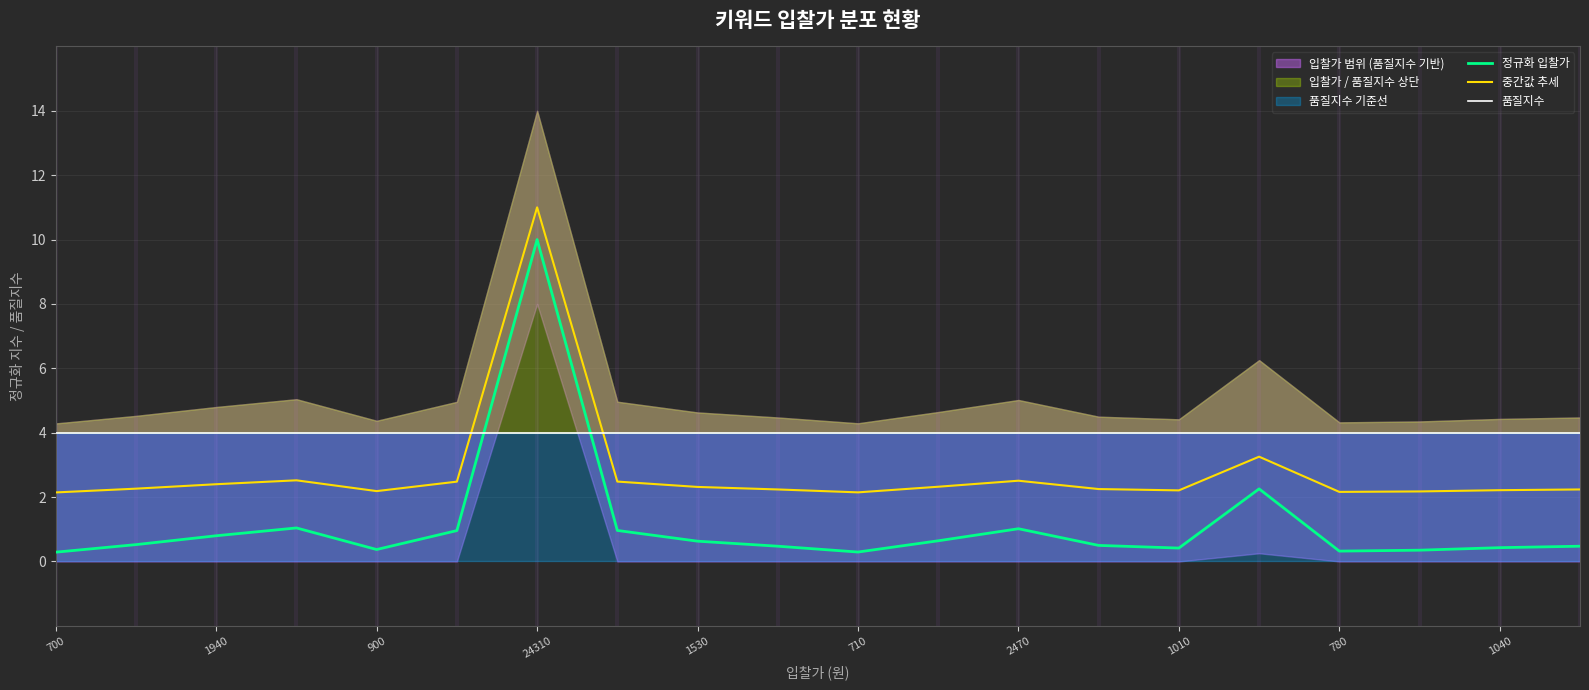

Is it true that 중간값 추세 equals 1.4 at 710?

False